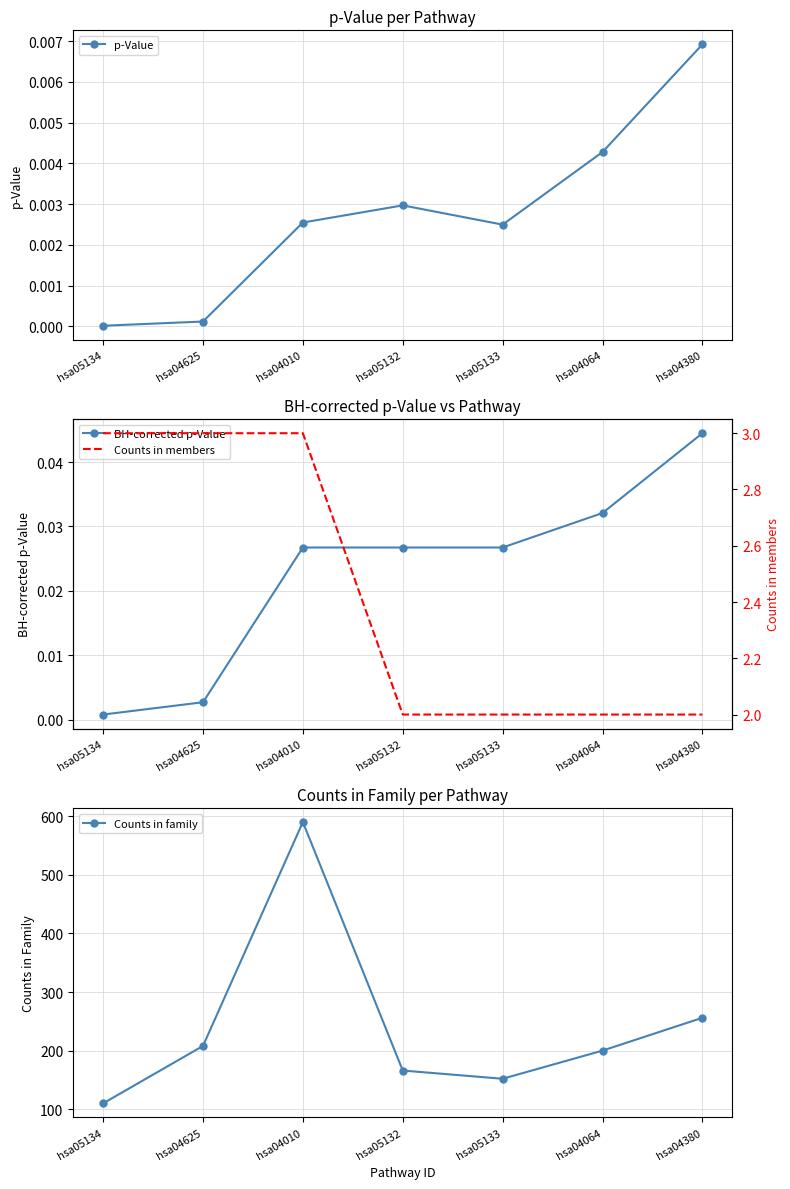

Which series has the largest total across all categories?

Counts in family